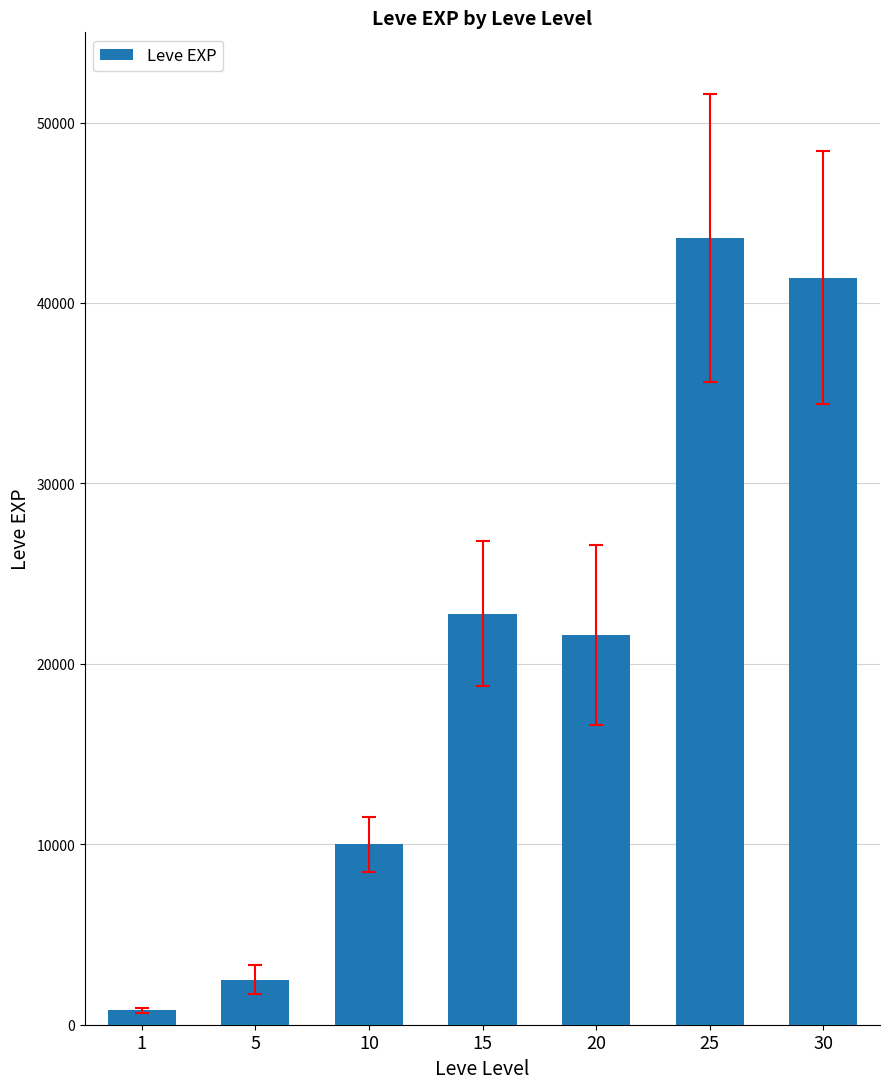

What is the difference between the maximum and minimum values?

42800